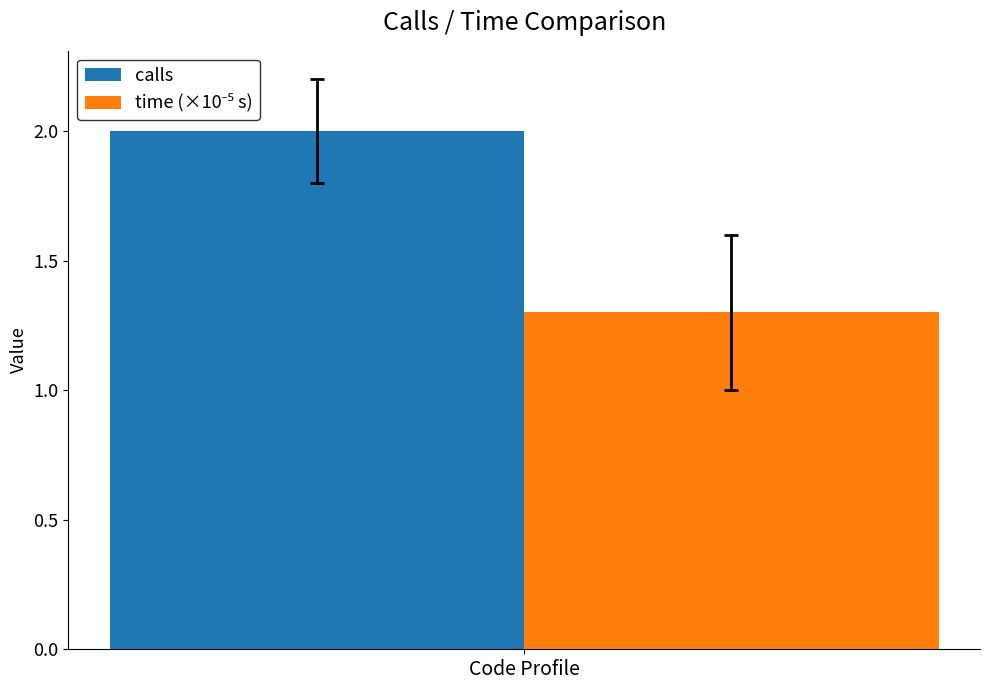

Count the number of data series in this chart.

2